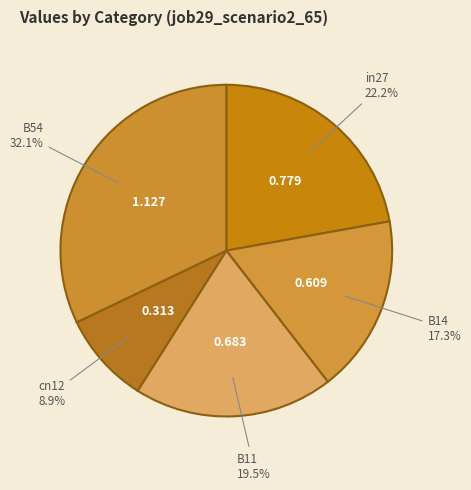

True or false: in27 accounts for 12% of the total.

False